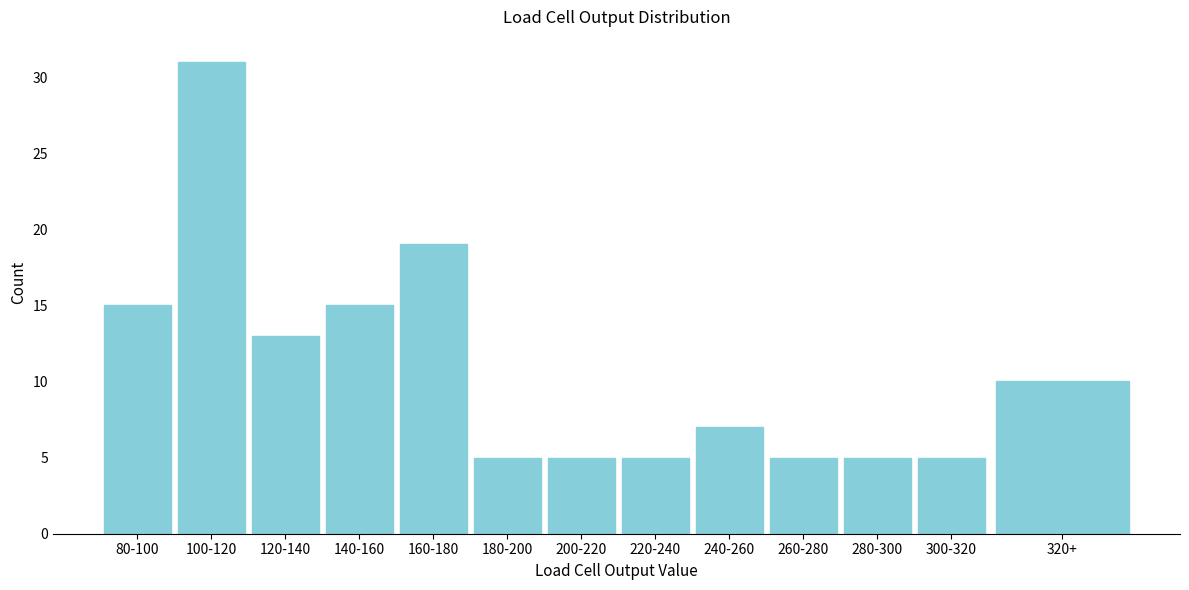

Reading right to left, extract all data points from this chart.

320+=10	300-320=5	280-300=5	260-280=5	240-260=7	220-240=5	200-220=5	180-200=5	160-180=19	140-160=15	120-140=13	100-120=31	80-100=15